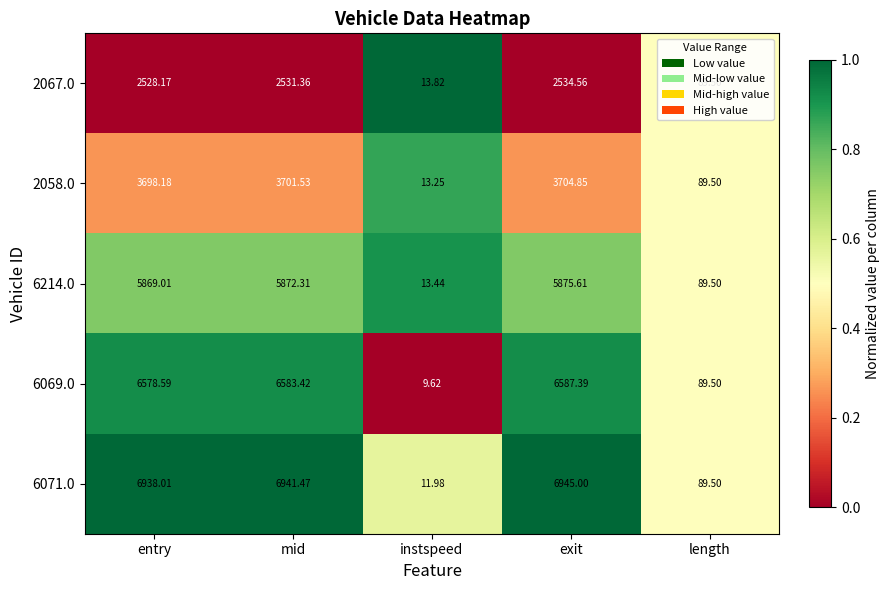

At which label does 6214.0 first exceed 5869?

entry